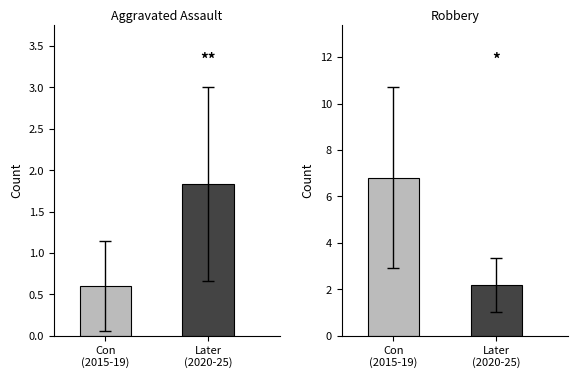

Reading right to left, what are all the values shown in this chart?

Aggravated Assault: Later
(2020-25)=1.8	Con
(2015-19)=0.6
Robbery: Later
(2020-25)=2.2	Con
(2015-19)=6.8